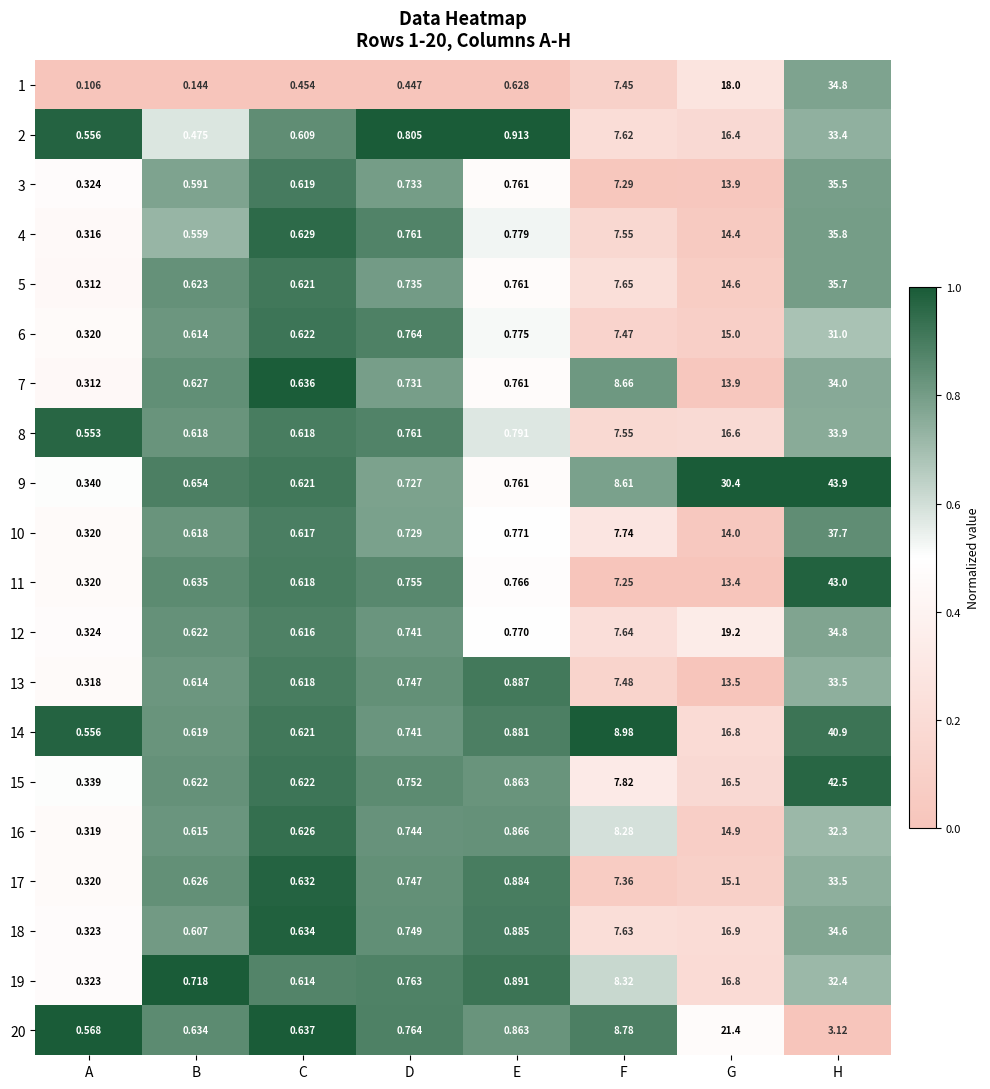

Is the value of 11 at E greater than the value of 19 at G?

No